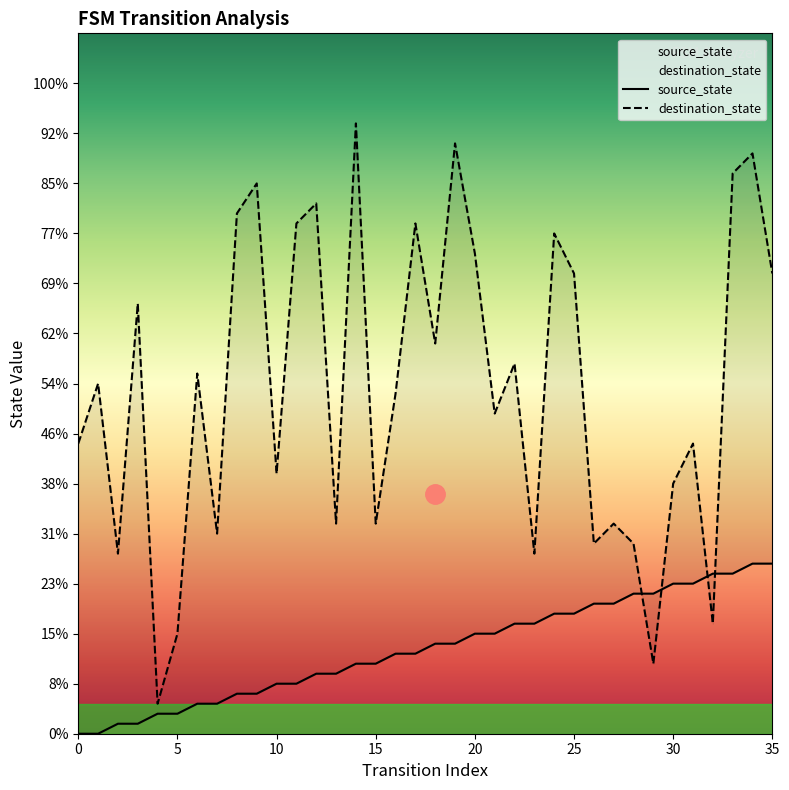

Reading left to right, list all the values displayed in this chart.

source_state: 0	0	1	1	2	2	3	3	4	4	5	5	6	6	7	7	8	8	9	9	10	10	11	11	12	12	13	13	14	14	15	15	16	16	17	17
destination_state: 29	35	18	43	3	10	36	20	52	55	26	51	53	21	61	21	34	51	39	59	48	32	37	18	50	46	19	21	19	7	25	29	11	56	58	46